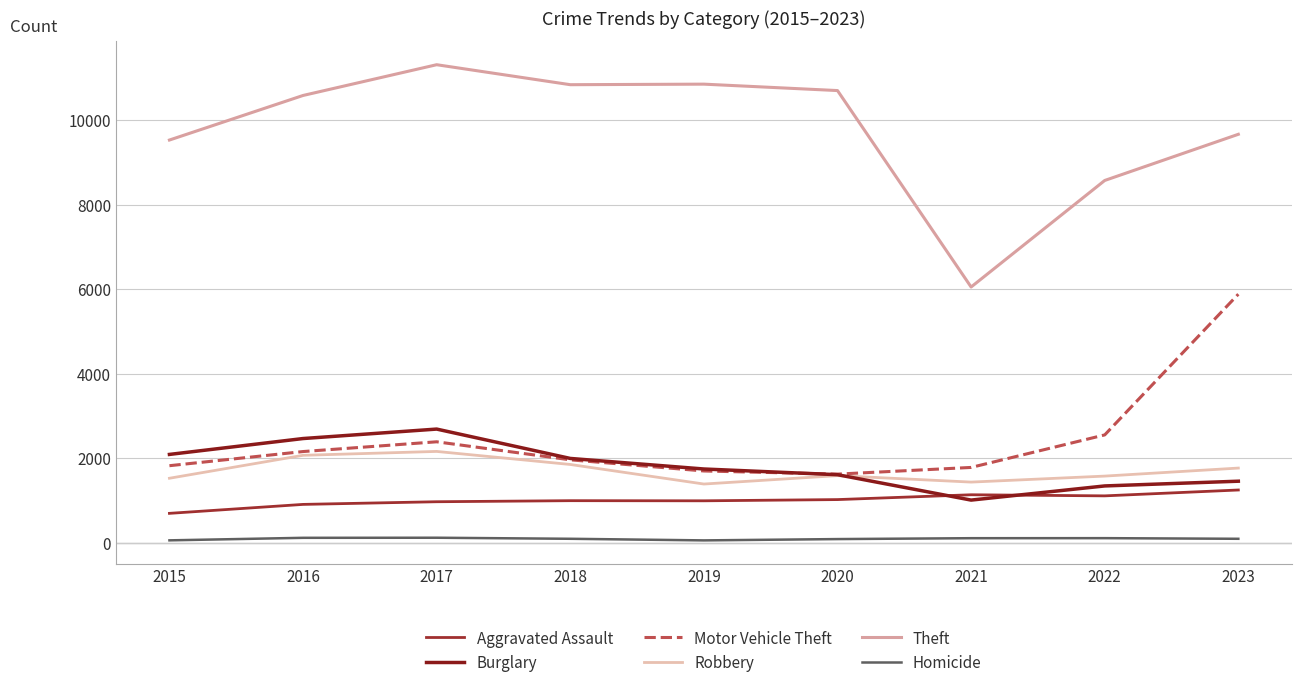

What are all the series names shown in the legend?

Aggravated Assault, Burglary, Motor Vehicle Theft, Robbery, Theft, Homicide